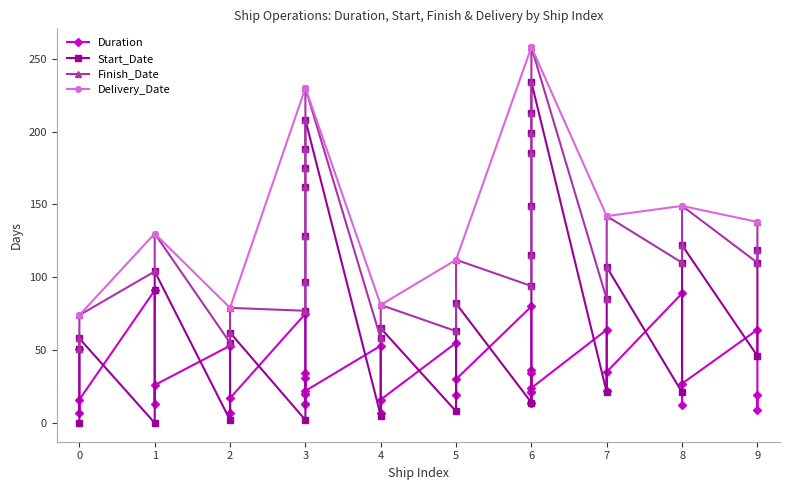

List the series in order of their peak value, lowest first.

Duration, Start_Date, Finish_Date, Delivery_Date